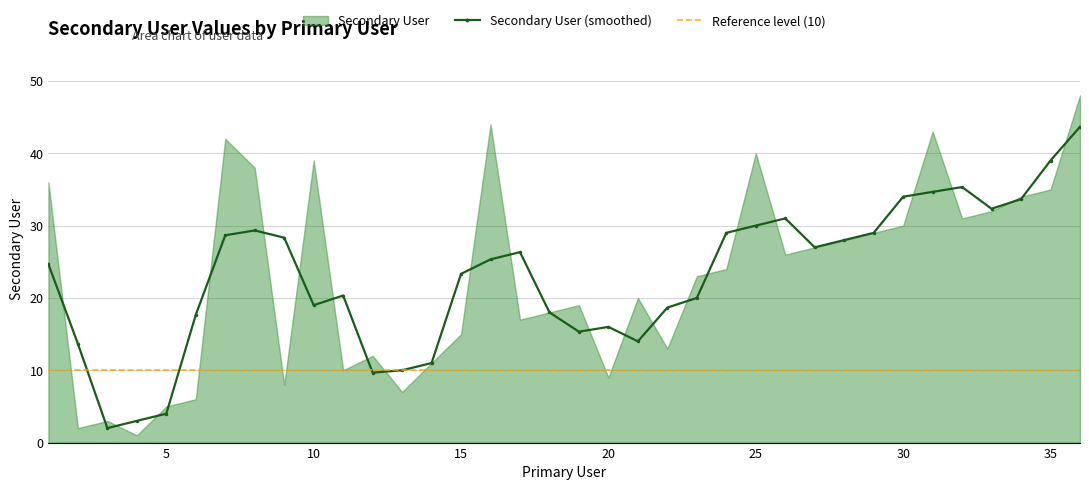

Reading right to left, what are all the values shown in this chart?

36=48	35=35	34=34	33=32	32=31	31=43	30=30	29=29	28=28	27=27	26=26	25=40	24=24	23=23	22=13	21=20	20=9	19=19	18=18	17=17	16=44	15=15	14=11	13=7	12=12	11=10	10=39	9=8	8=38	7=42	6=6	5=5	4=1	3=3	2=2	1=36